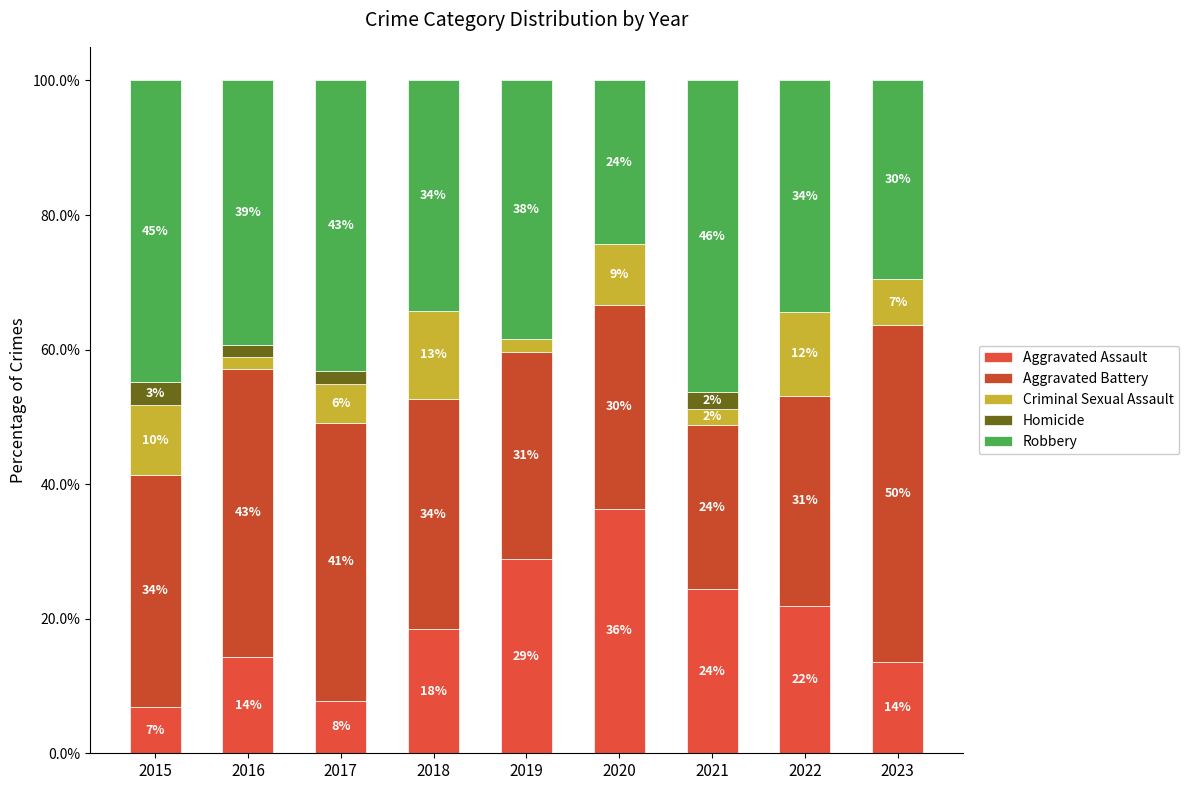

Are the bars horizontal?

No